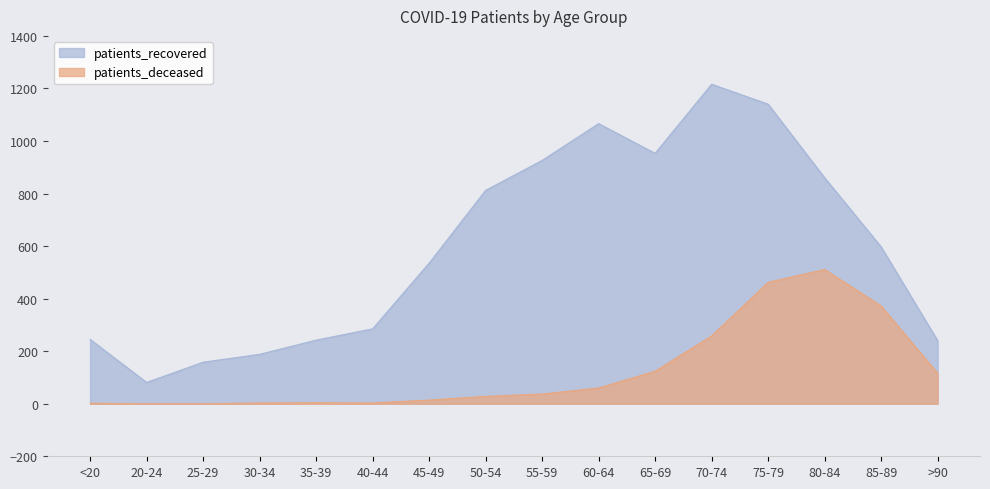

What is the spread (max minus min) of values at 45-49?

521